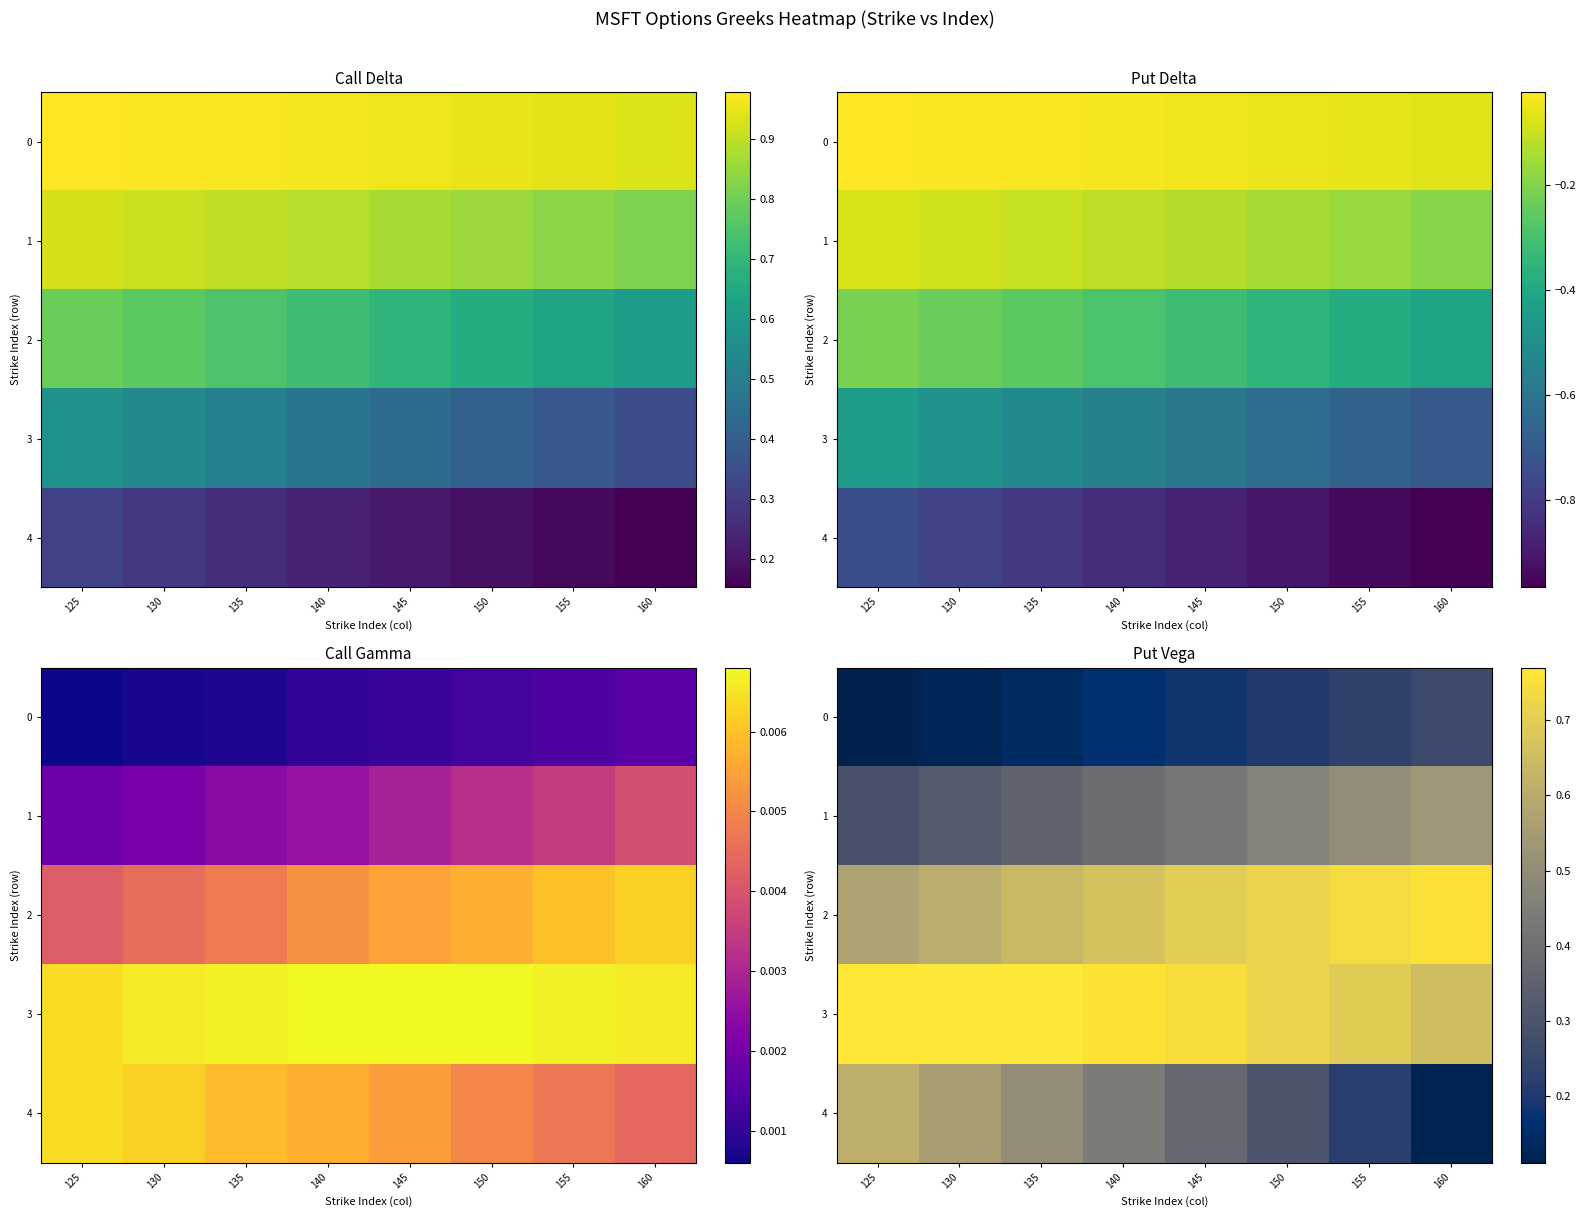

True or false: 0 has a value of 0.4 at 160.

False